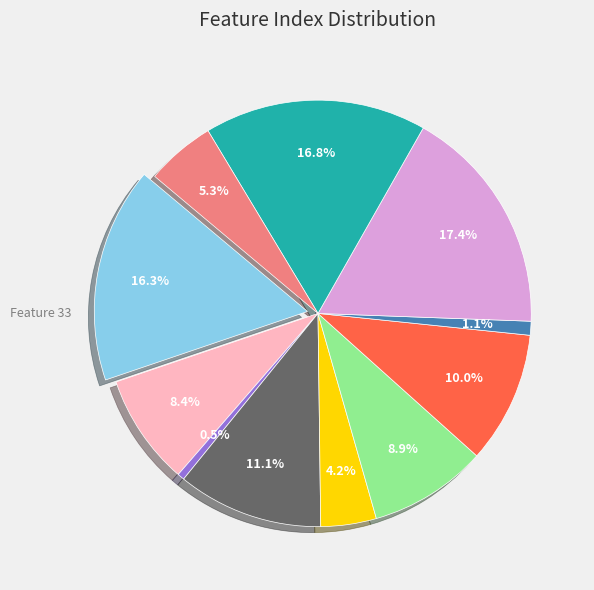

What is the change in value from 16 to 19?

+3